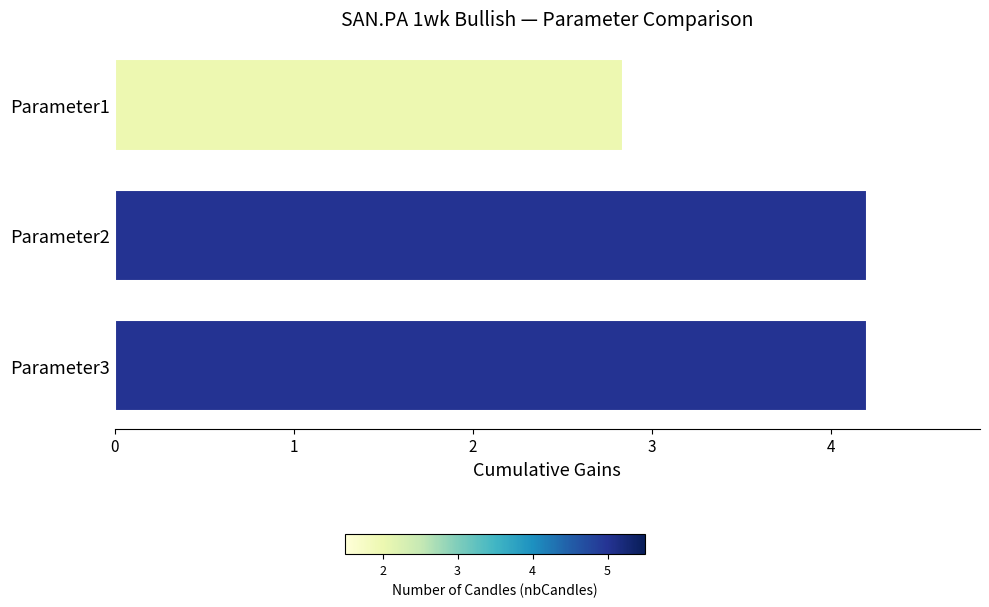

Count the number of data series in this chart.

1